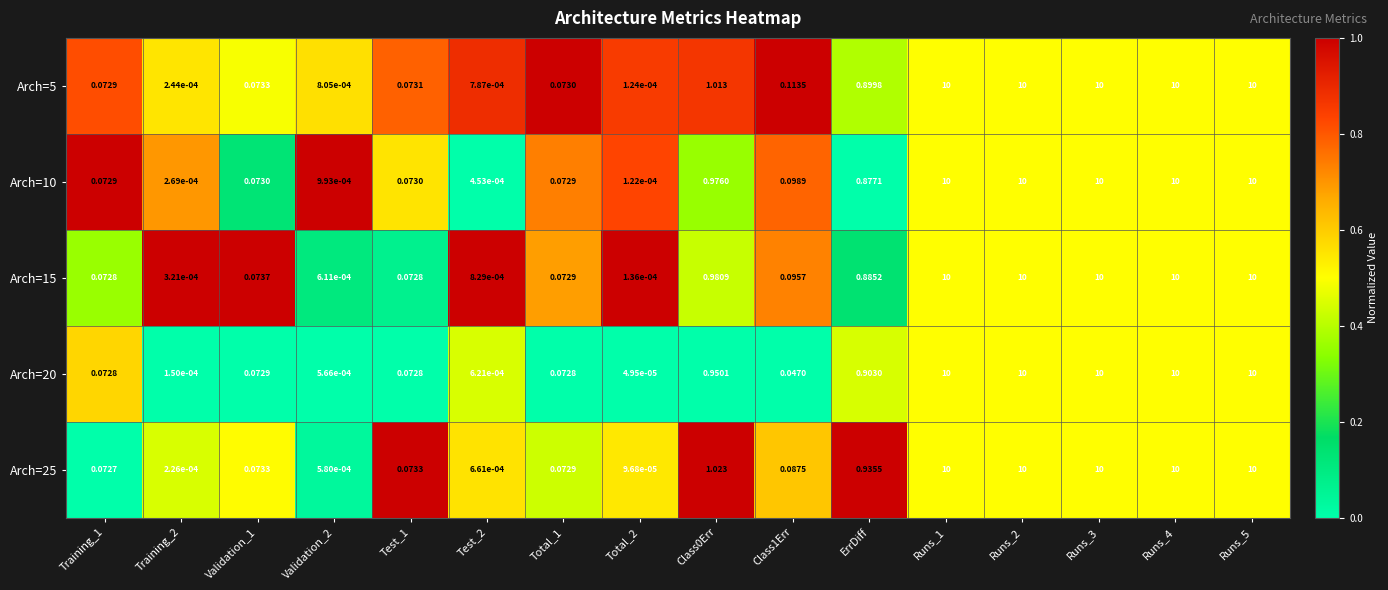

At how many categories does at least one series exceed 0?

16